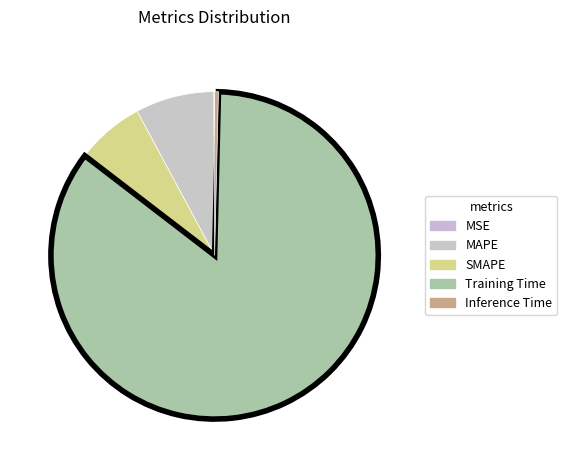

To the nearest percent, what is the average slice percentage?

20%